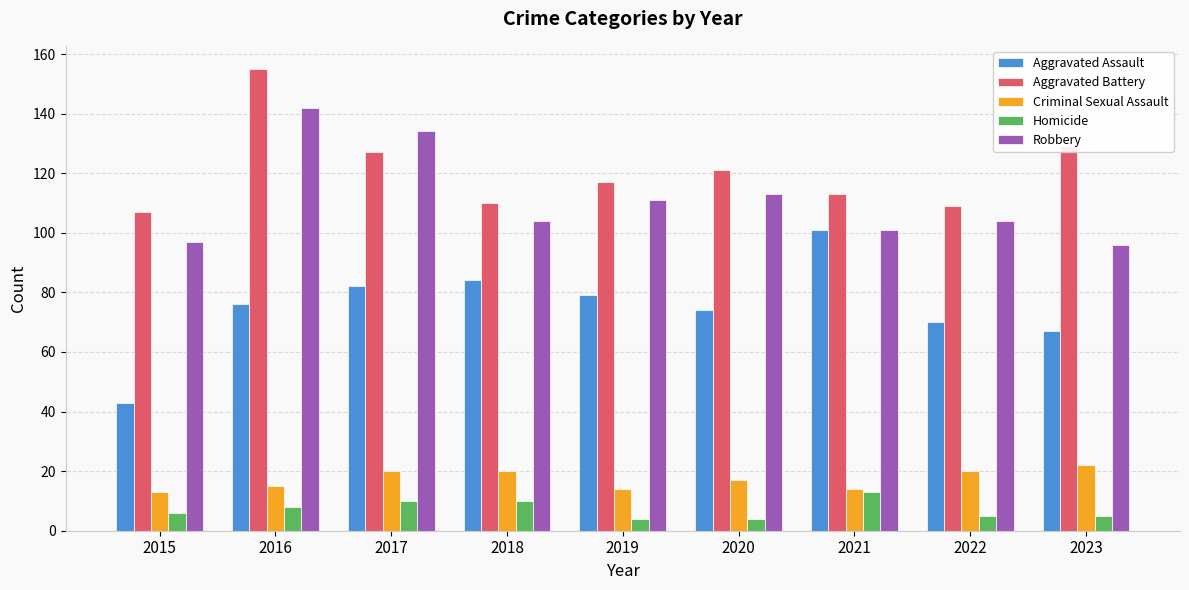

The Aggravated Battery series shows 150 at 2022. True or false?

False